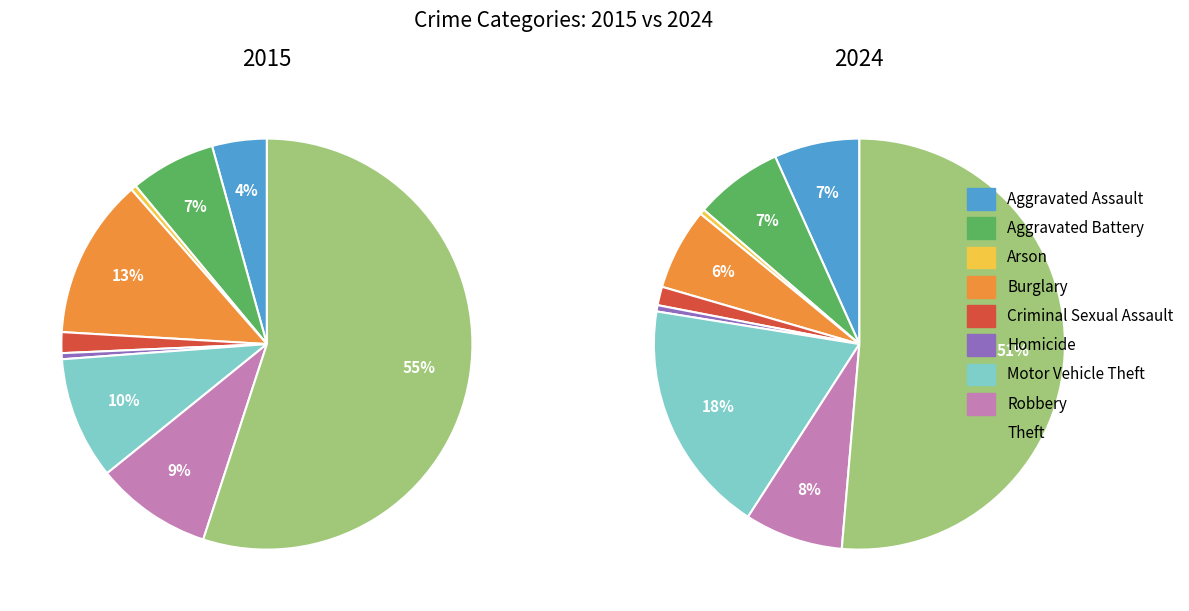

Which category accounts for the majority?

Theft